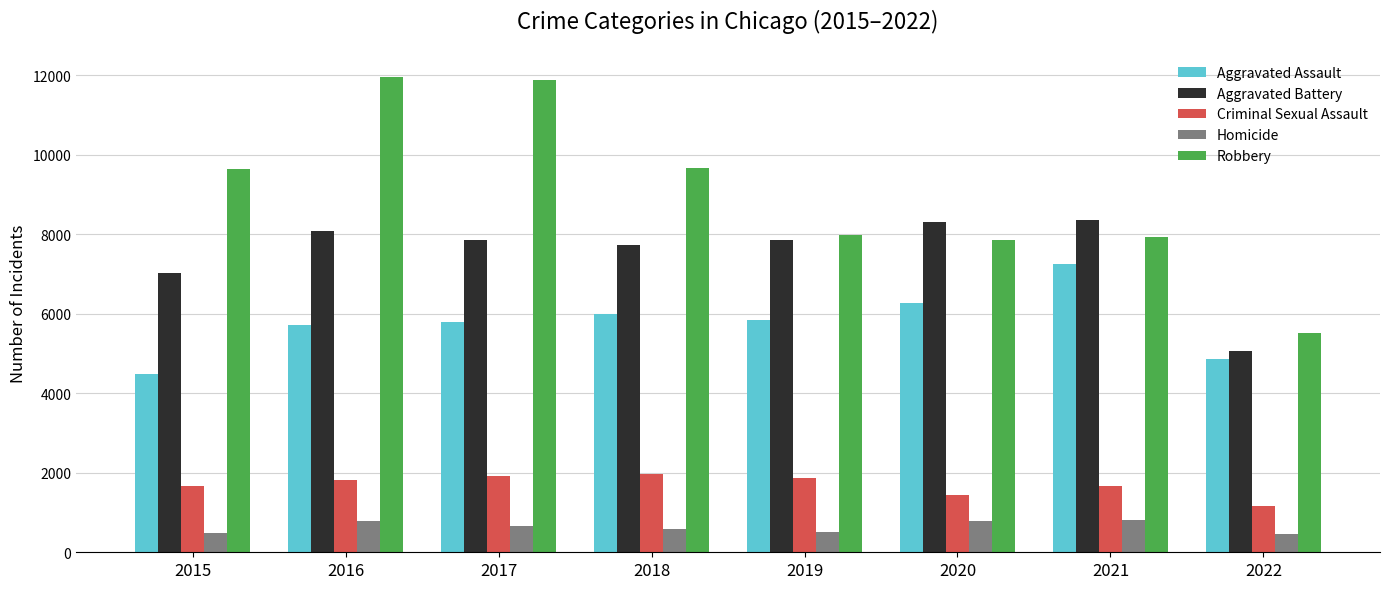

The Homicide series shows 468 at 2022. True or false?

True